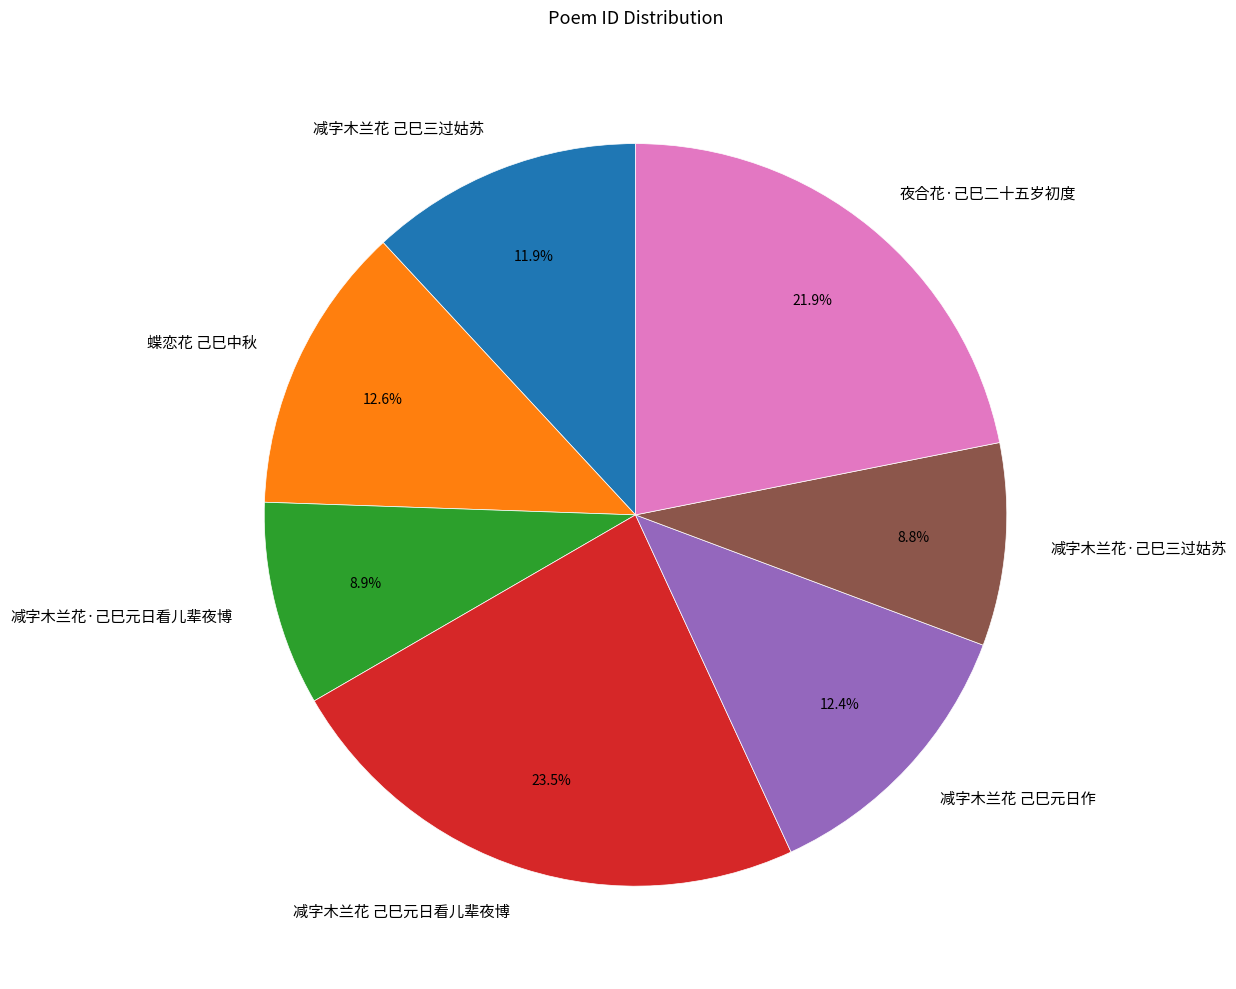

To the nearest percent, what is the difference between the largest and smallest slice percentages?

15%